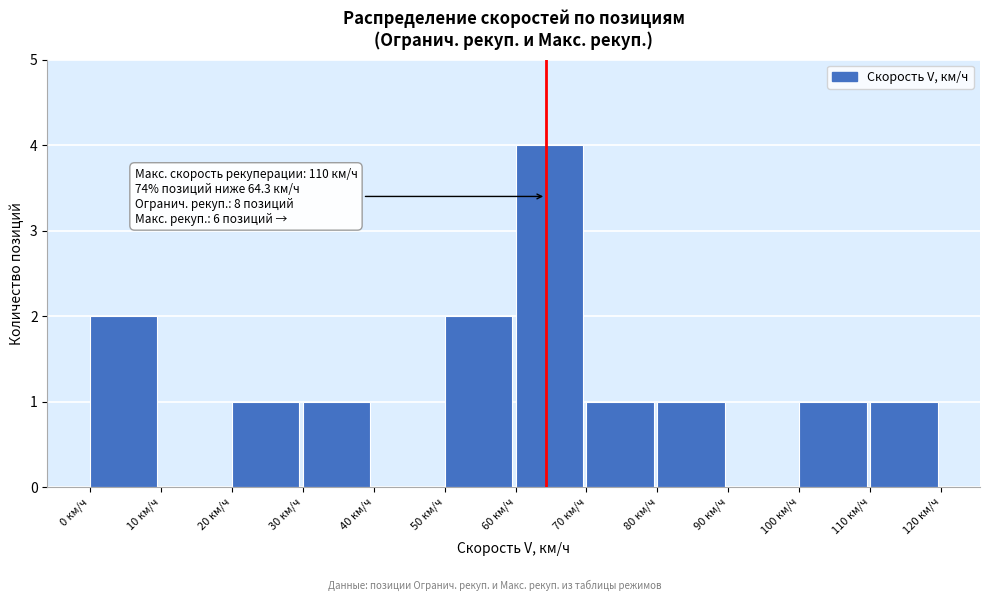

Over which range of the x-axis is the bar tallest?

60 to 70